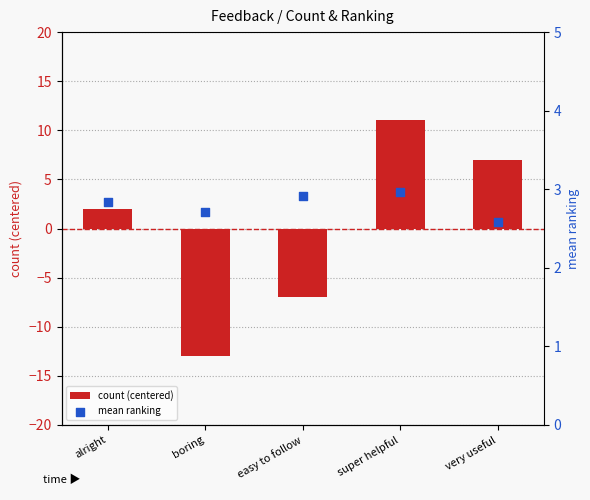

Which series has the largest Y range (max minus min)?

count (centered)